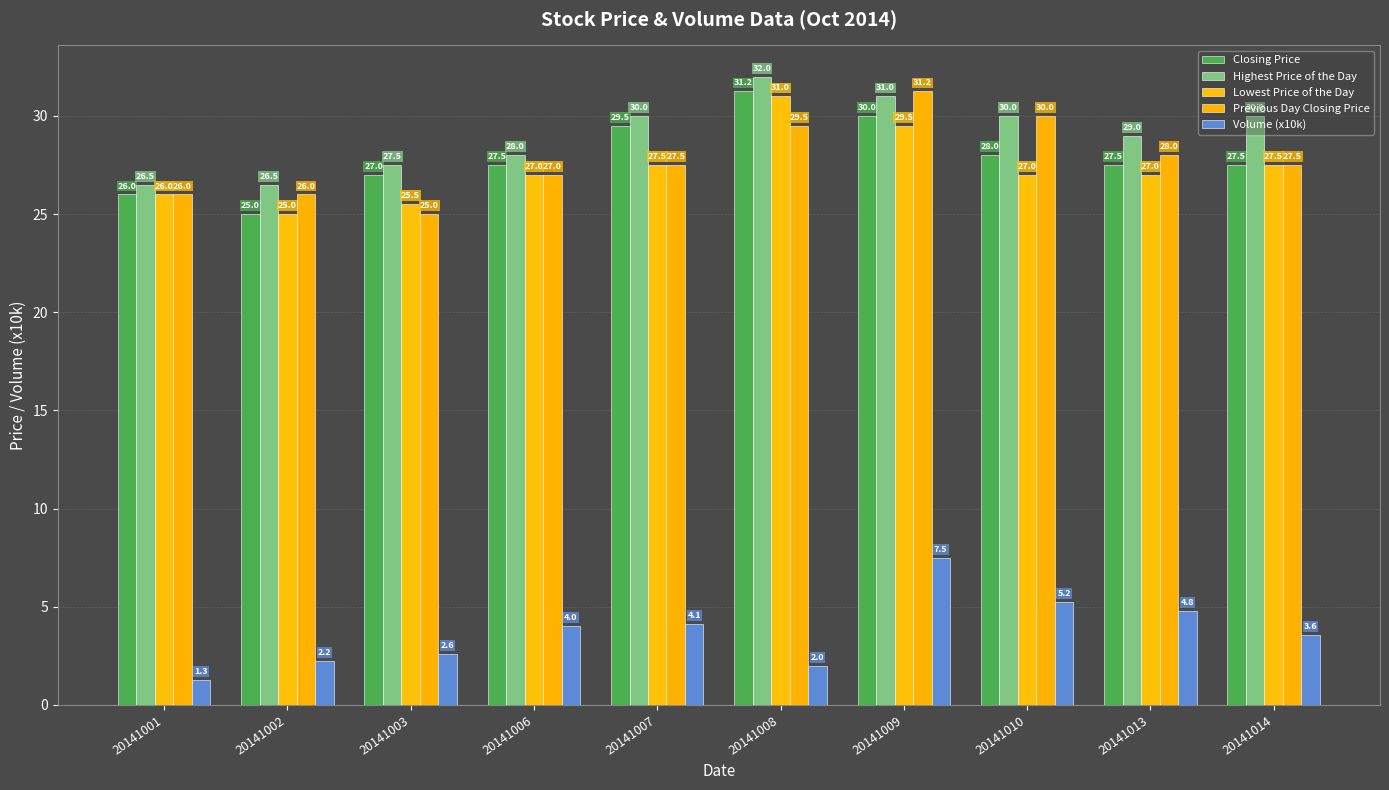

The Lowest Price of the Day series shows 12.8 at 20141003. True or false?

False